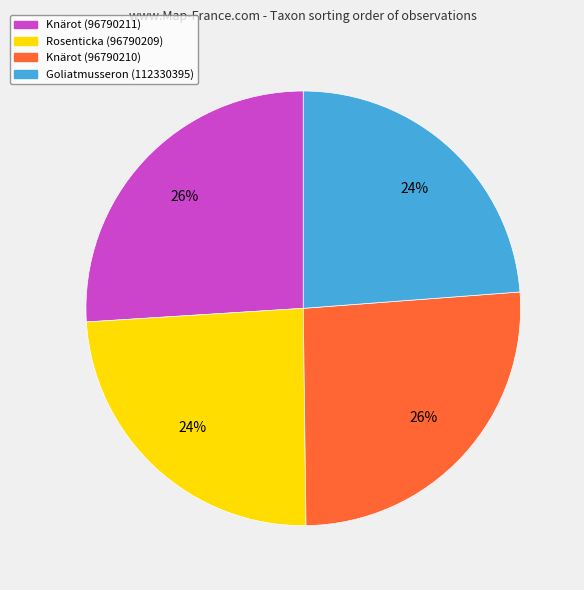

To the nearest percent, what is the difference between the Knärot (96790210) and Goliatmusseron (112330395) slice percentages?

2%